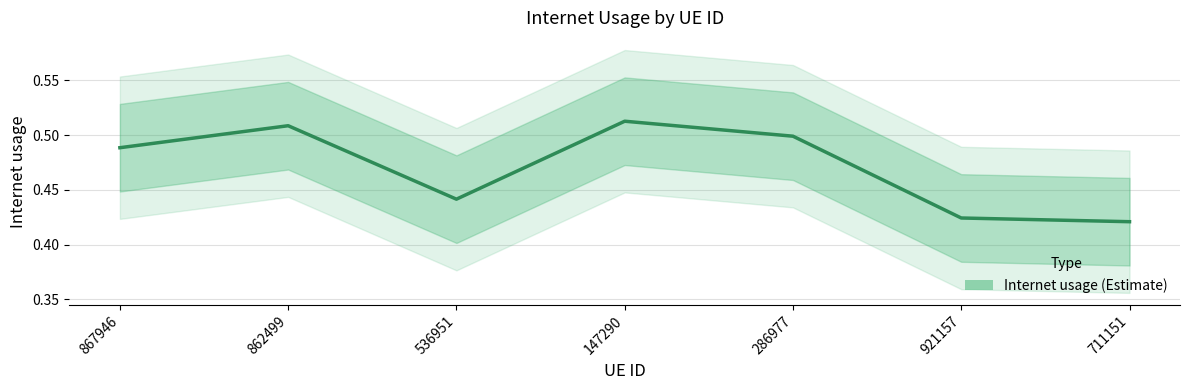

What is the average value?

0.5